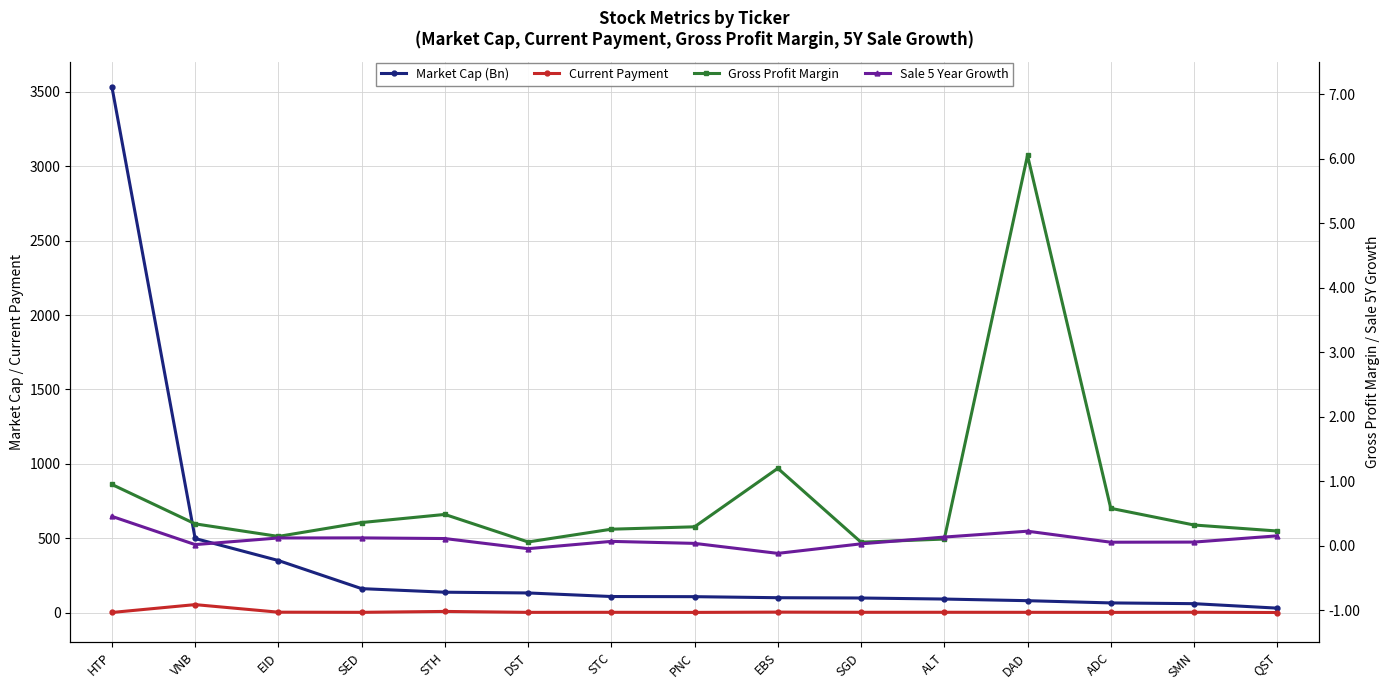

What is the value of the Sale 5 Year Growth point at the 14th from the left?

0.1